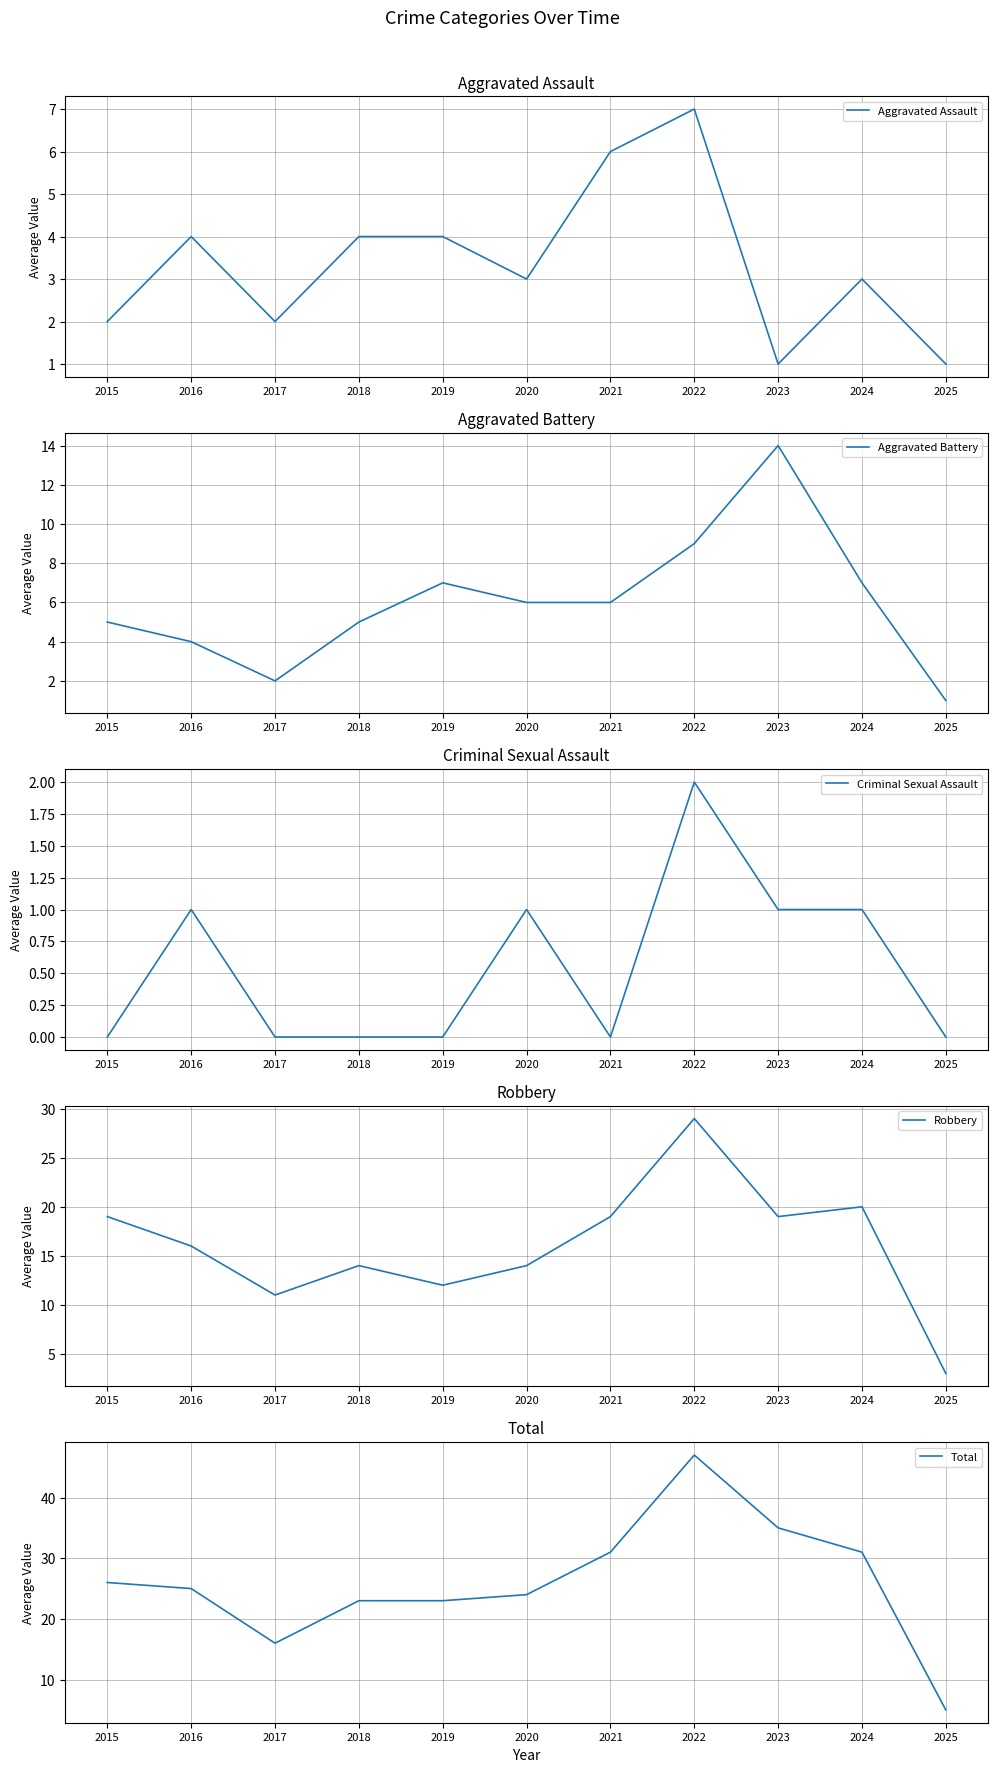

Which has a higher value, 2023 or 2025?

2023